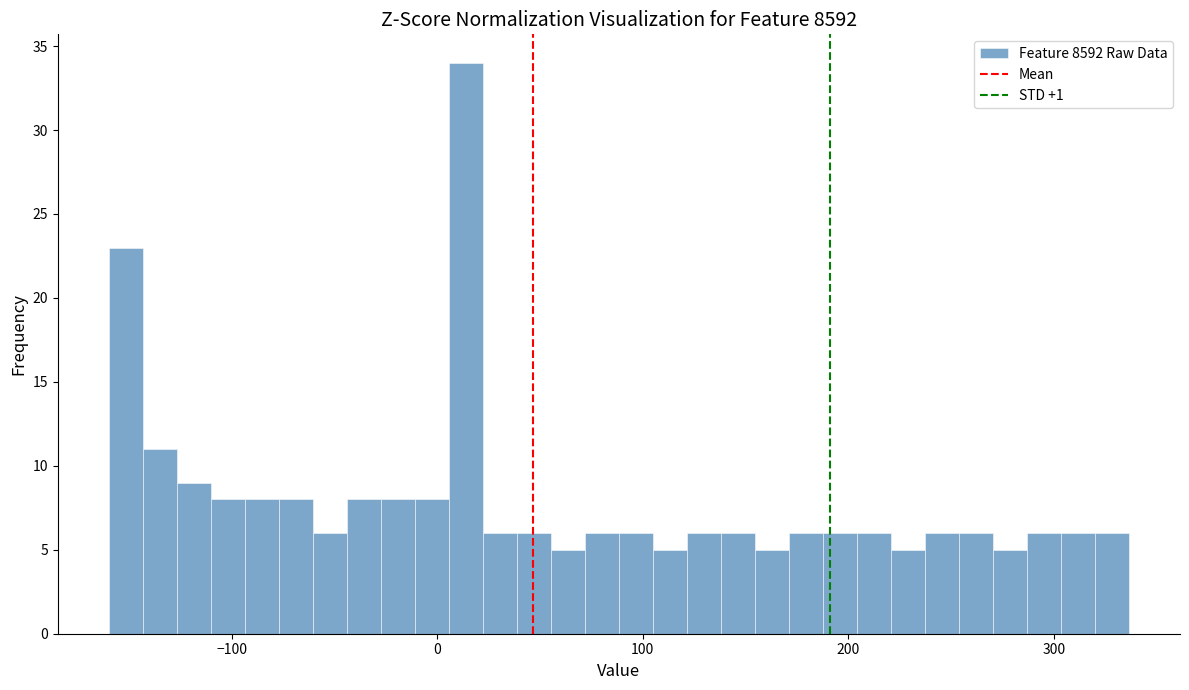

Read against the x-axis, roughly where is the centre of the tallest bar?

10